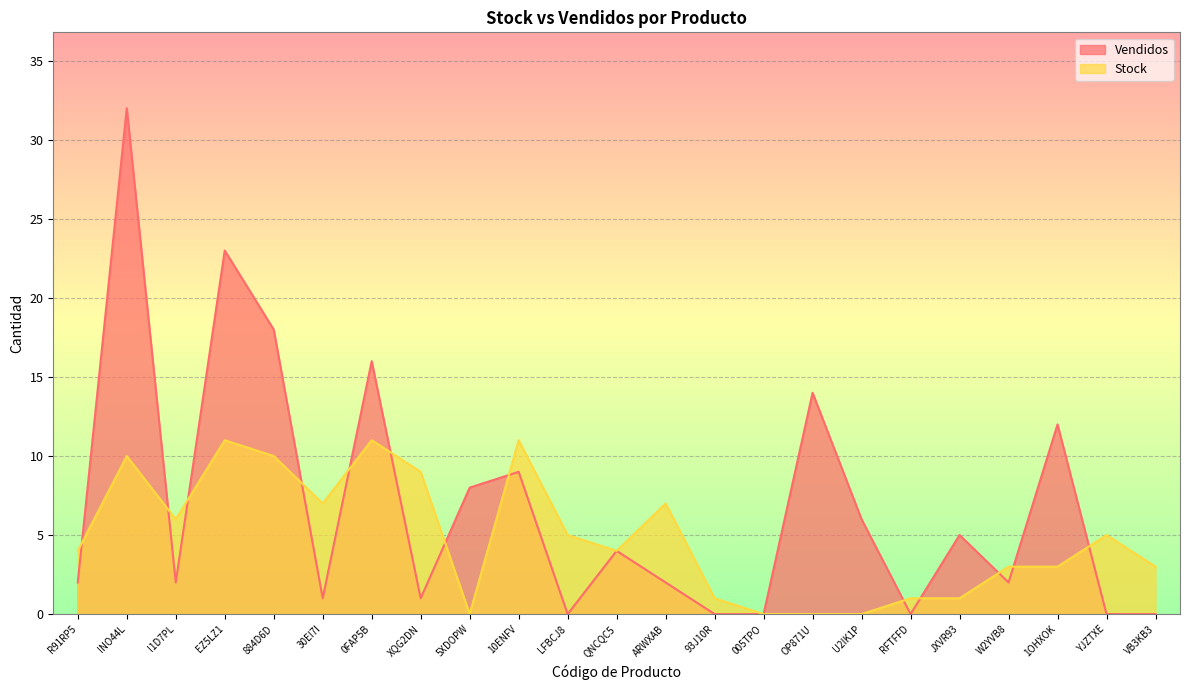

What is the spread (max minus min) of values at ARWXAB?

5